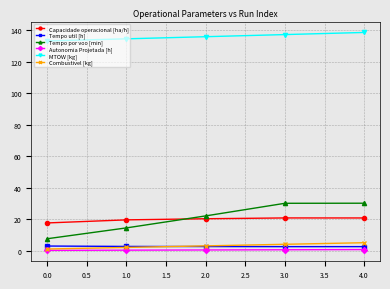

Which series has the largest total across all categories?

MTOW [kg]